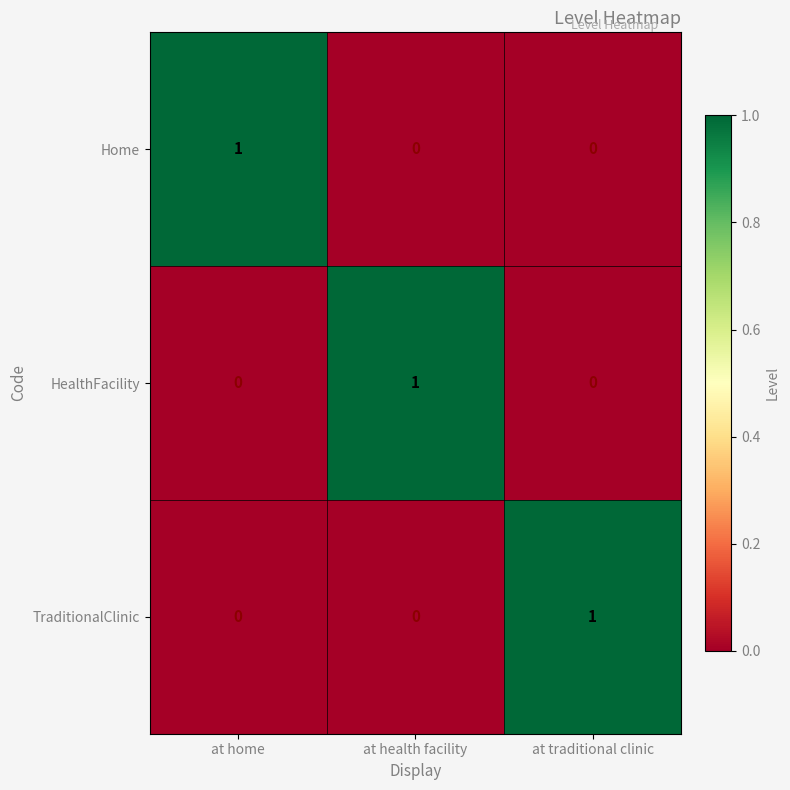

Count the HealthFacility values in the range 0 to 1.

3